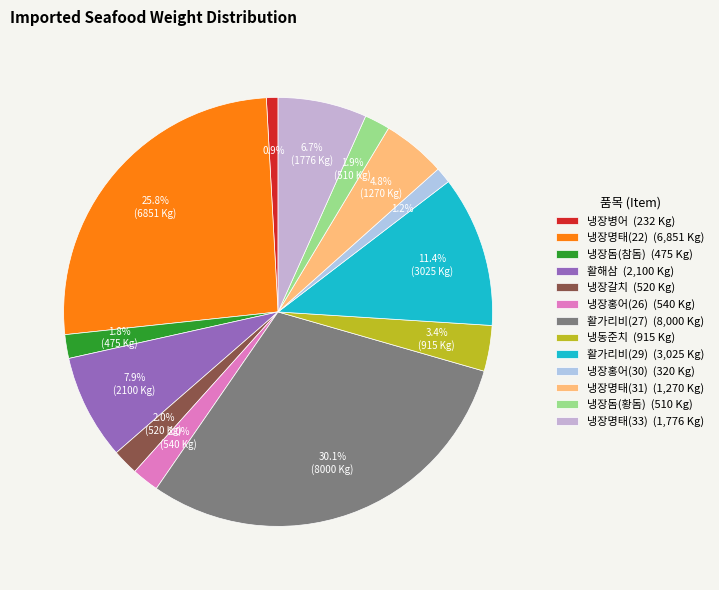

What percentage is the 냉장홍어(30) slice, to the nearest percent?

1%